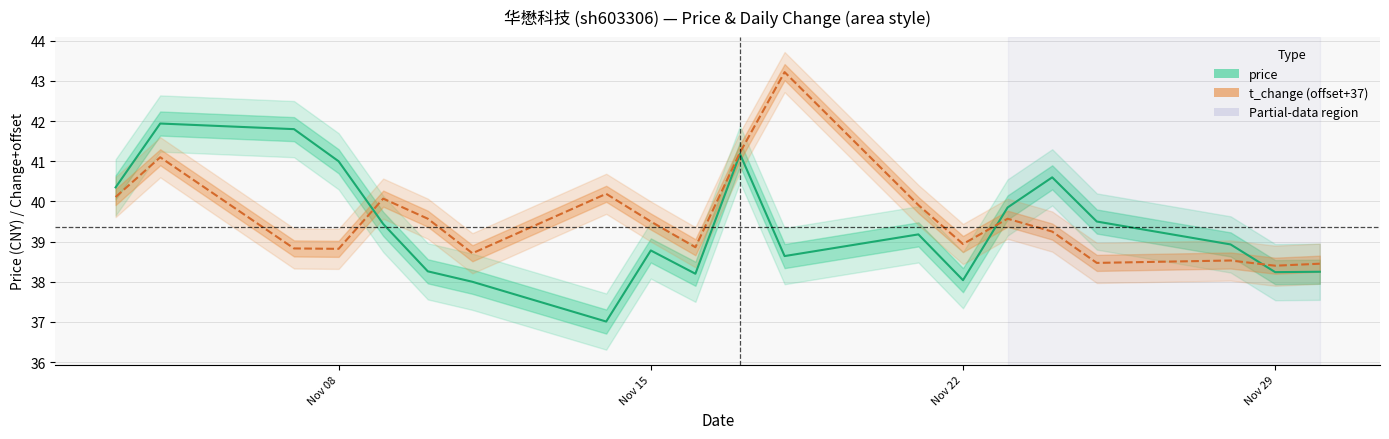

Is this an area chart (filled region under the line)?

No